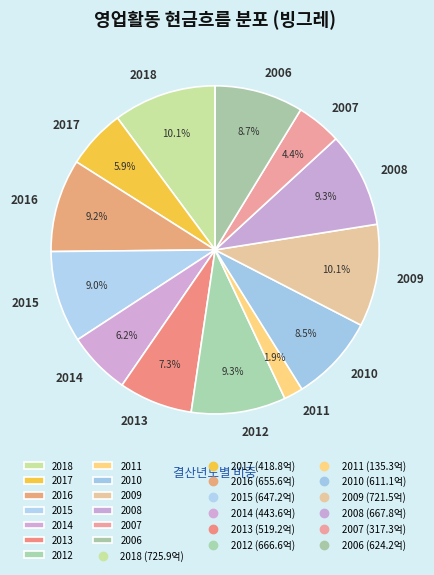

What is the ratio of the value at 2018 to the value at 2012?

1.1